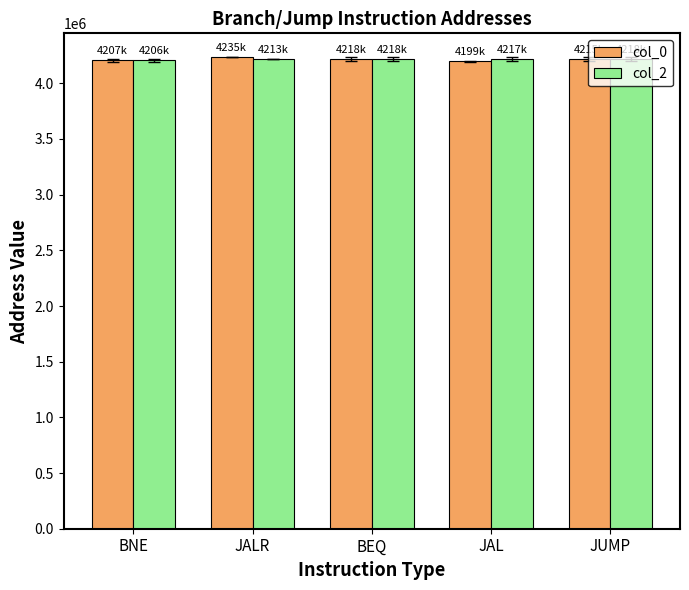

The value of col_0 at JAL is 7341246.4. True or false?

False